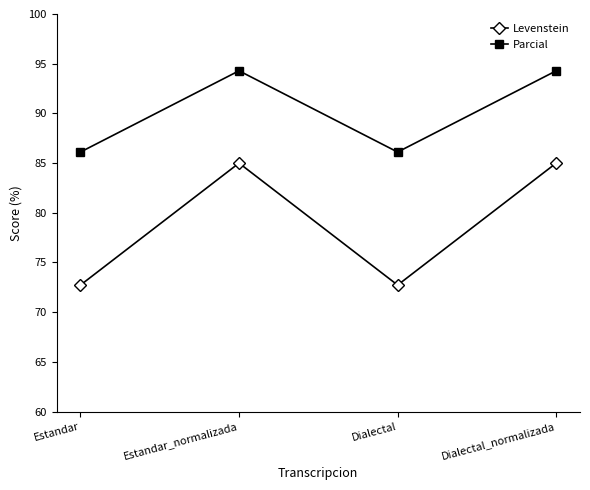

What is the label of the 2nd point from the right?

Dialectal